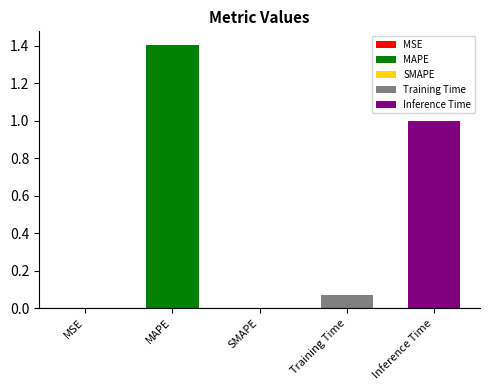

True or false: the data shows 0.3 at Inference Time.

False